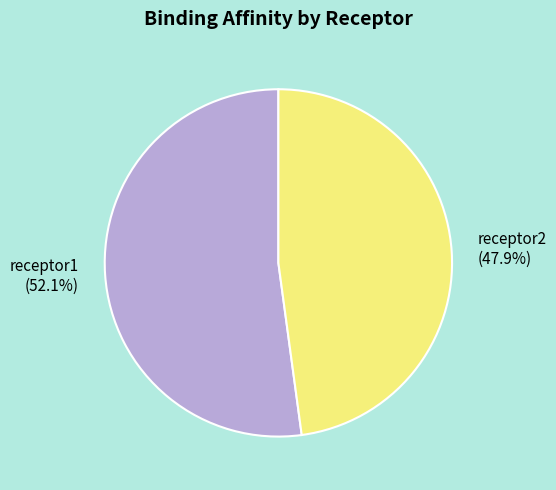

How much of the chart is everything except receptor1?

47.9%